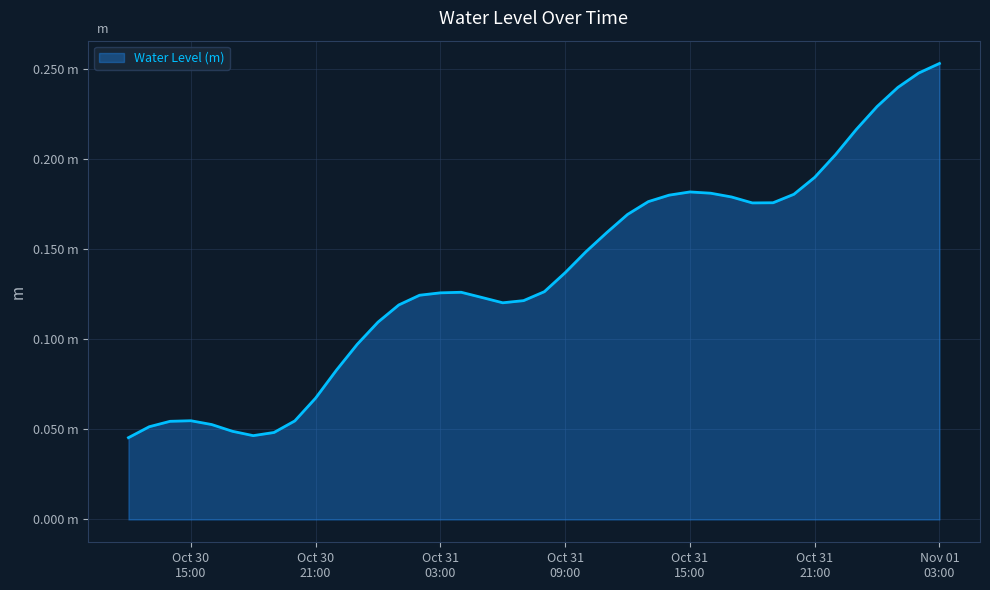

List the labels in order of value, smallest first.

2024-10-30 12:00:00, 2024-10-30 18:00:00, 2024-10-30 19:00:00, 2024-10-30 17:00:00, 2024-10-30 13:00:00, 2024-10-30 16:00:00, 2024-10-30 14:00:00, 2024-10-30 20:00:00, 2024-10-30 15:00:00, 2024-10-30 21:00:00, 2024-10-30 22:00:00, 2024-10-30 23:00:00, 2024-10-31 00:00:00, 2024-10-31 01:00:00, 2024-10-31 06:00:00, 2024-10-31 07:00:00, 2024-10-31 05:00:00, 2024-10-31 02:00:00, 2024-10-31 03:00:00, 2024-10-31 04:00:00, 2024-10-31 08:00:00, 2024-10-31 09:00:00, 2024-10-31 10:00:00, 2024-10-31 11:00:00, 2024-10-31 12:00:00, 2024-10-31 18:00:00, 2024-10-31 19:00:00, 2024-10-31 13:00:00, 2024-10-31 17:00:00, 2024-10-31 14:00:00, 2024-10-31 20:00:00, 2024-10-31 16:00:00, 2024-10-31 15:00:00, 2024-10-31 21:00:00, 2024-10-31 22:00:00, 2024-10-31 23:00:00, 2024-11-01 00:00:00, 2024-11-01 01:00:00, 2024-11-01 02:00:00, 2024-11-01 03:00:00